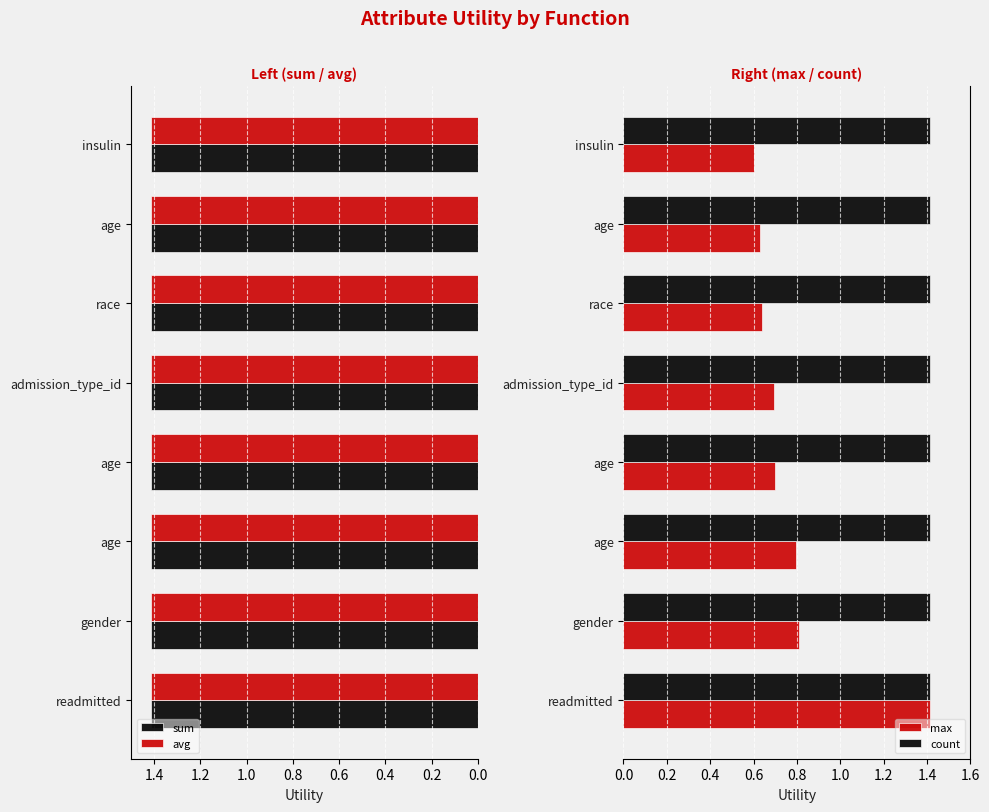

Which has a higher value, 0.8 or 1.2?

0.8